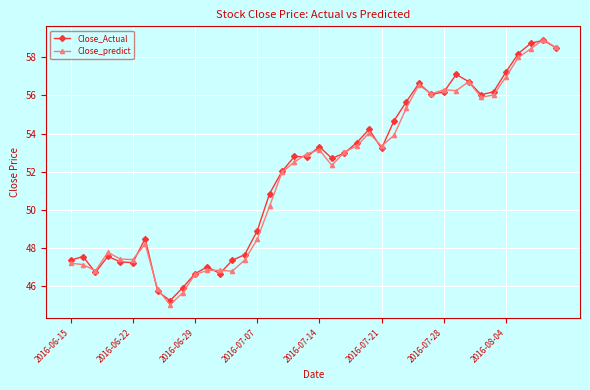

Which series has the largest total across all categories?

Close_Actual